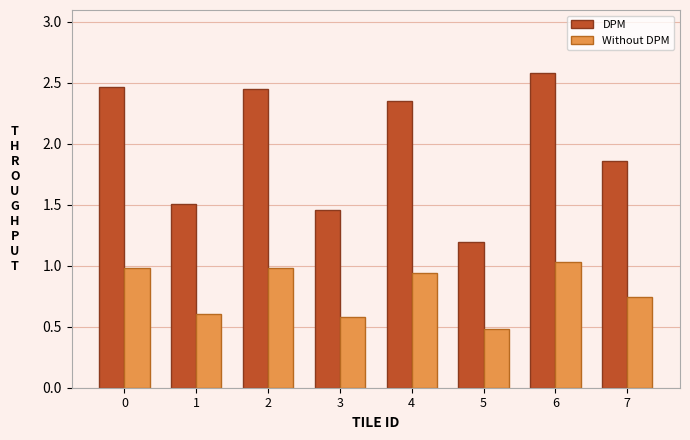

At which category is the sum across all series the highest?

6